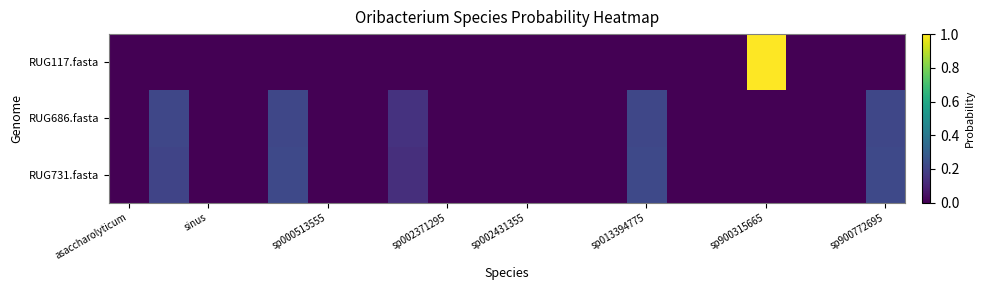

Rank the series by their maximum value, from lowest to highest.

RUG686.fasta, RUG731.fasta, RUG117.fasta